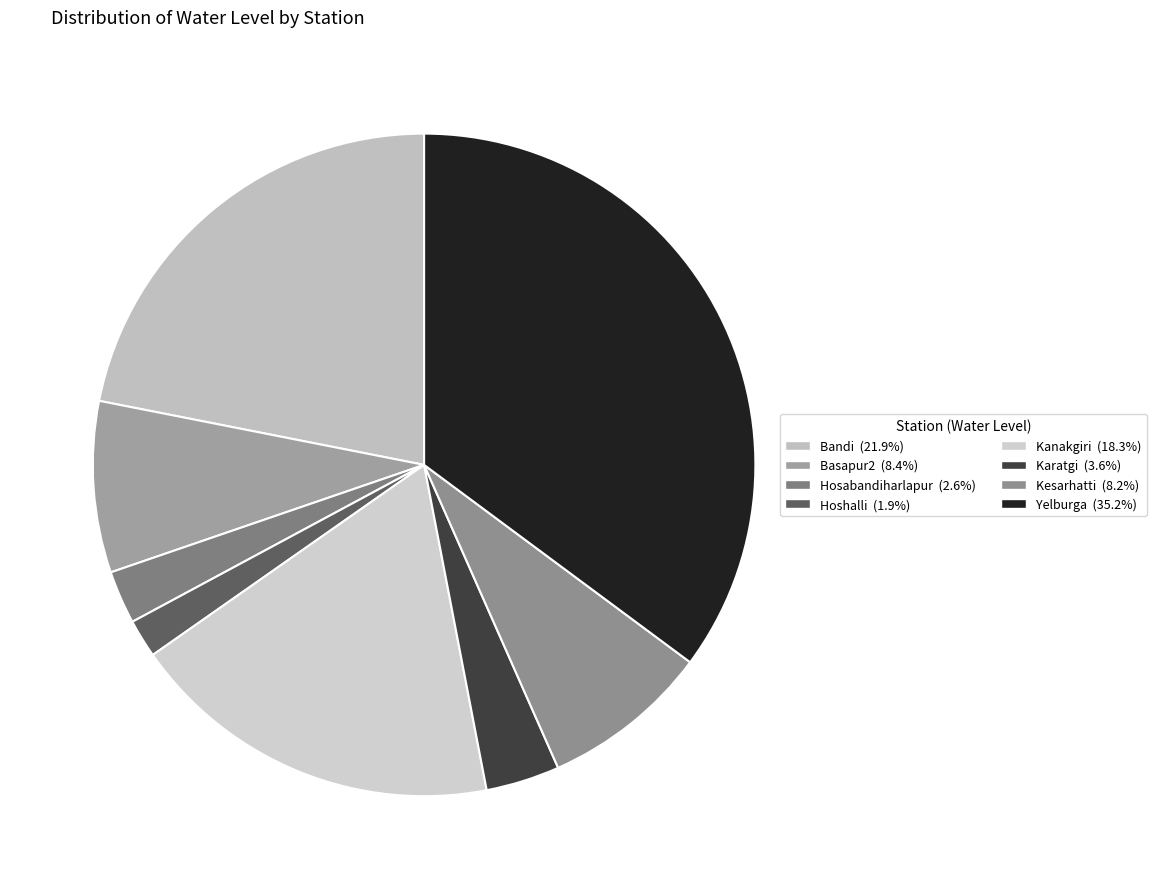

How many segments does this pie chart have?

8